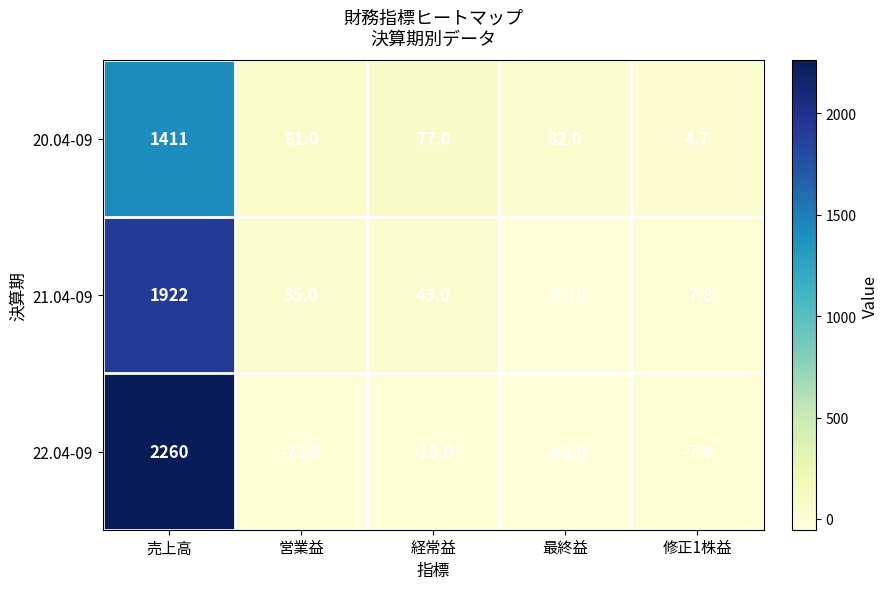

What is the difference between the 21.04-09 values at 営業益 and 最終益?

88.0